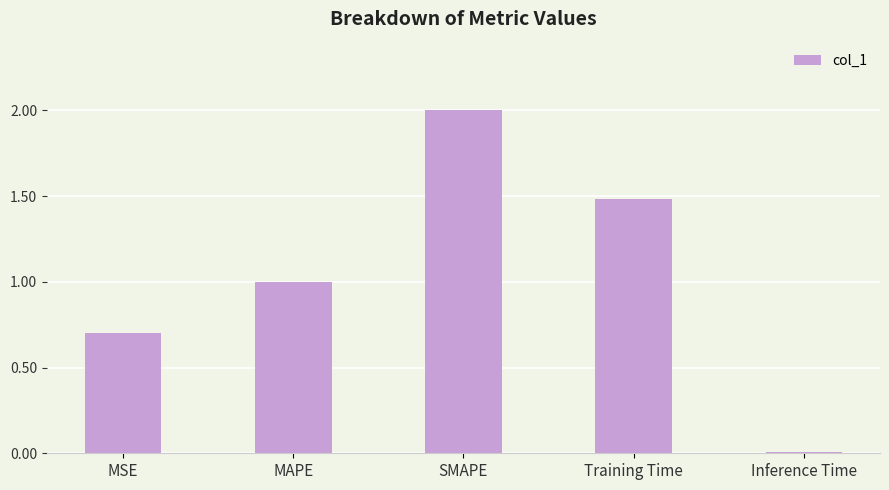

What position from the right is Training Time?

2